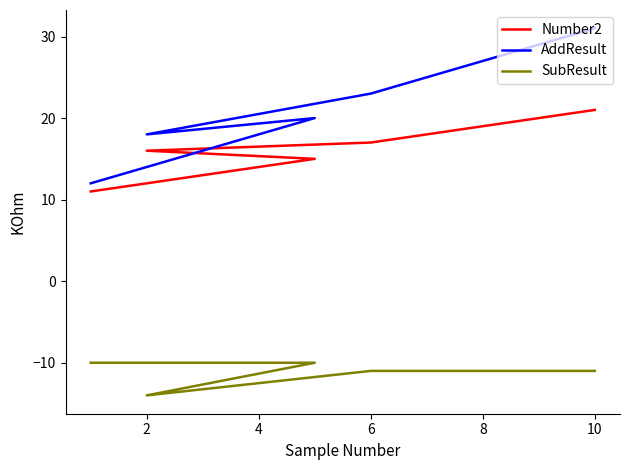

Rank the series at 4 from highest to lowest value.

AddResult, Number2, SubResult